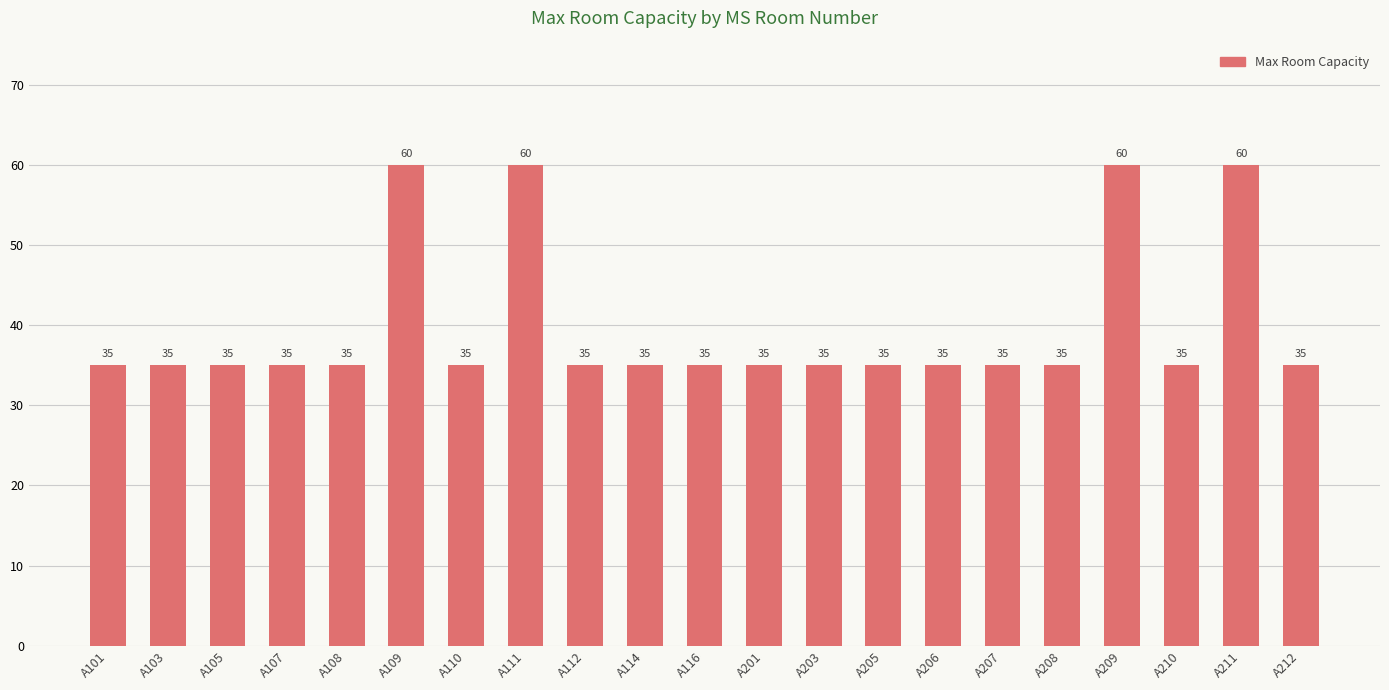

What is the greatest value displayed?

60